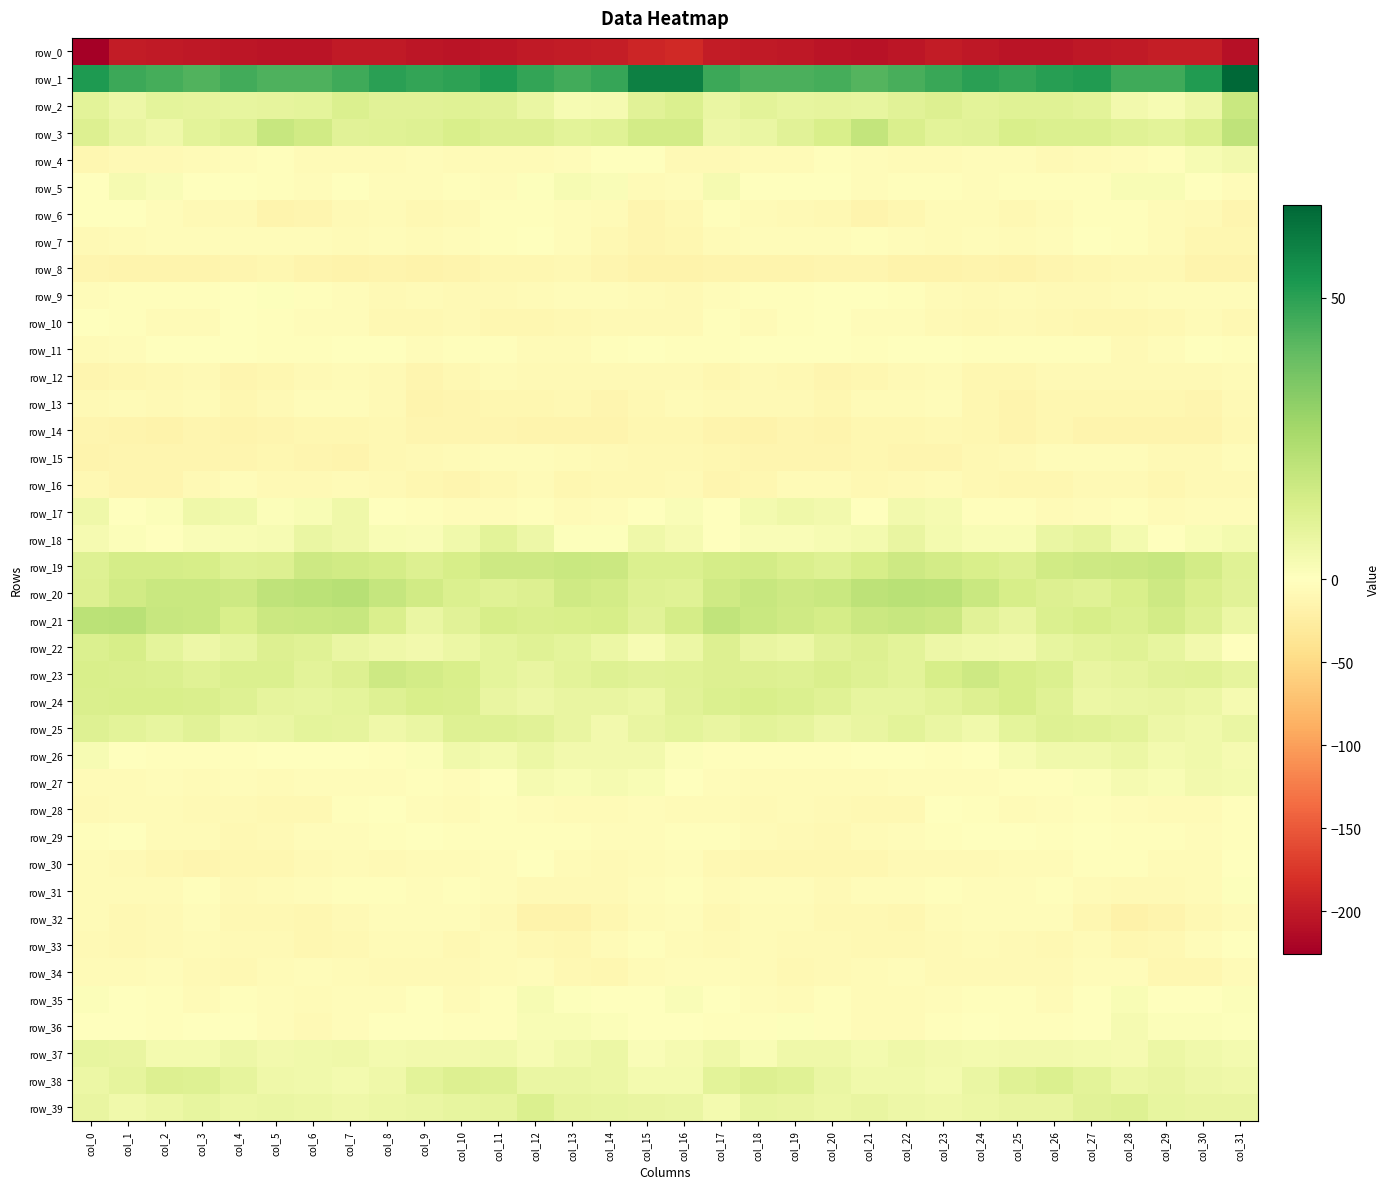

List the series in order of their peak value, lowest first.

row_0, row_14, row_8, row_12, row_16, row_32, row_13, row_34, row_15, row_33, row_30, row_10, row_29, row_7, row_6, row_11, row_28, row_31, row_9, row_35, row_36, row_5, row_27, row_4, row_17, row_26, row_37, row_18, row_25, row_39, row_38, row_22, row_24, row_23, row_2, row_19, row_3, row_21, row_20, row_1